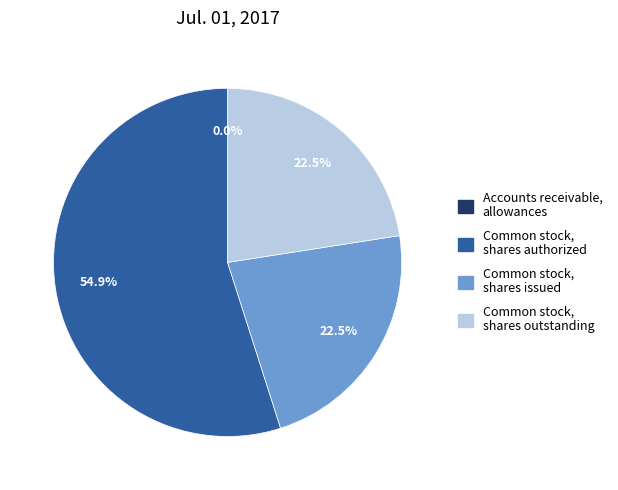

How many slices are in this pie chart?

4